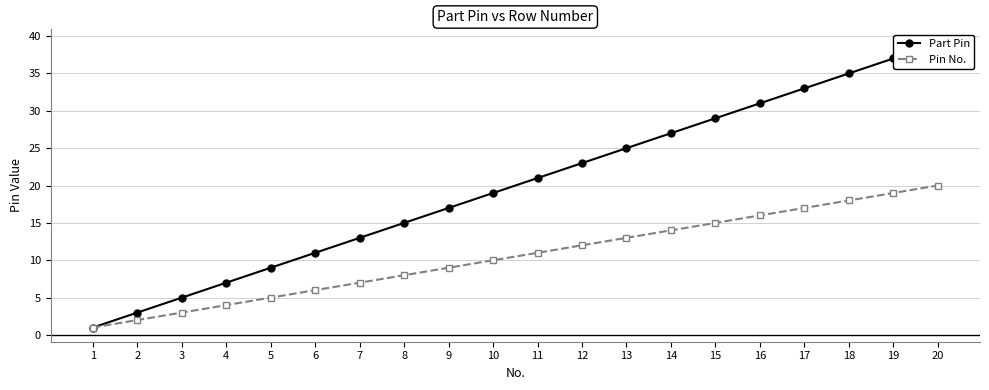

At how many categories does at least one series exceed 4?

18